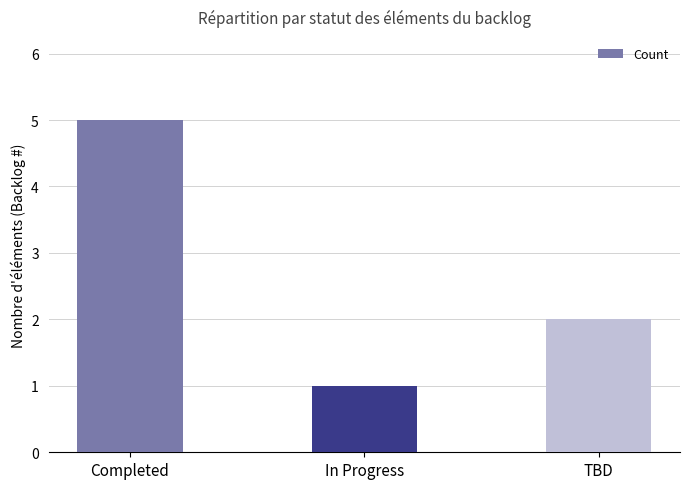

Are the bars grouped side by side (vs. stacked)?

No